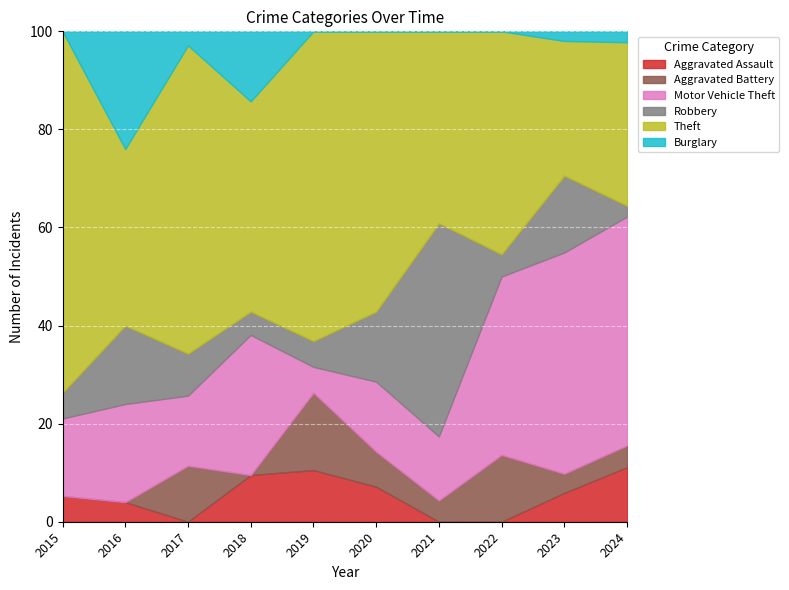

What are all the series names shown in the legend?

Aggravated Assault, Aggravated Battery, Motor Vehicle Theft, Robbery, Theft, Burglary